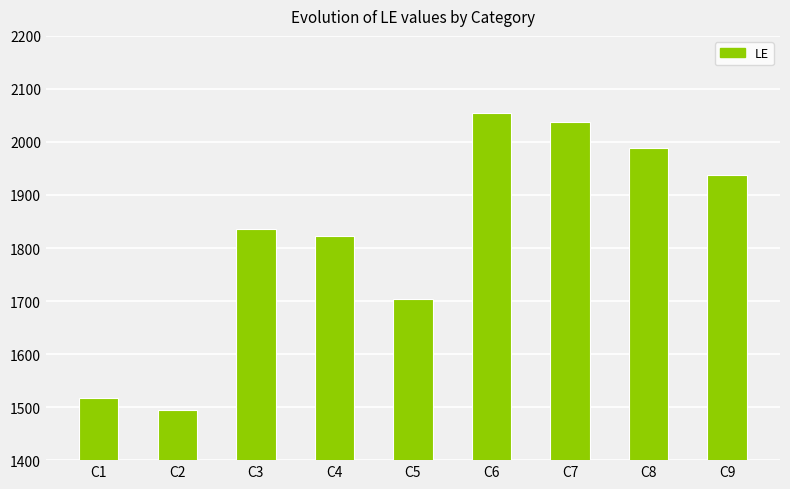

What value does the data have at C5, to the nearest 10?

1700